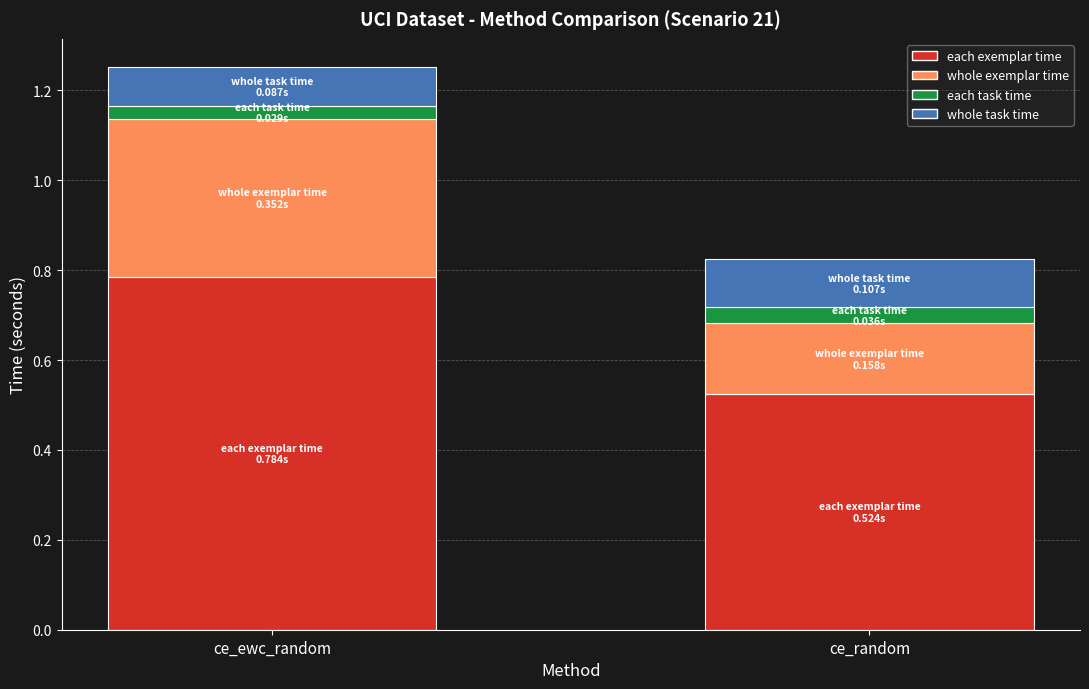

At which category is the sum across all series the highest?

ce_ewc_random